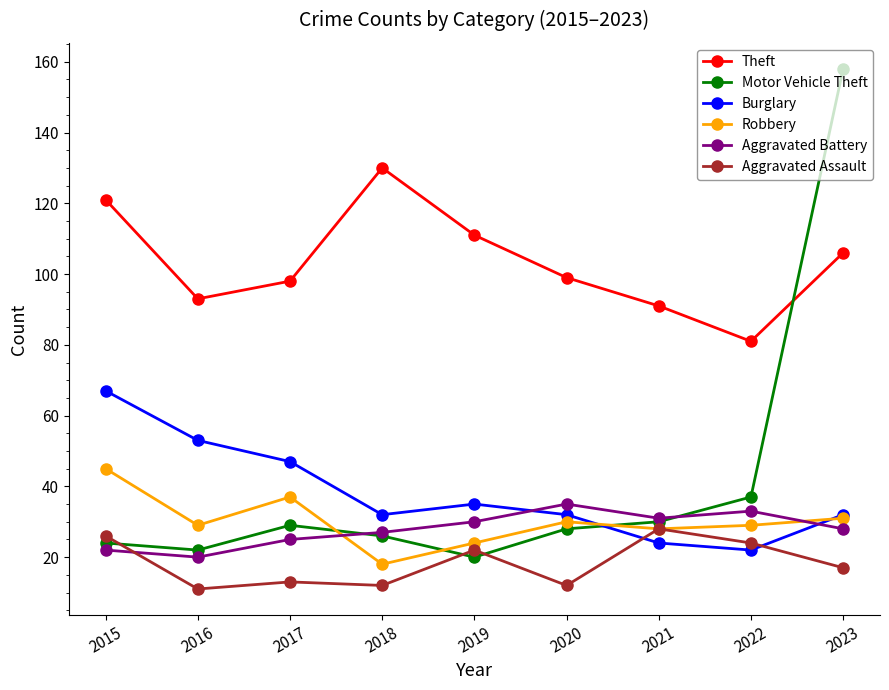

How many values in the Motor Vehicle Theft series are below 28?

4